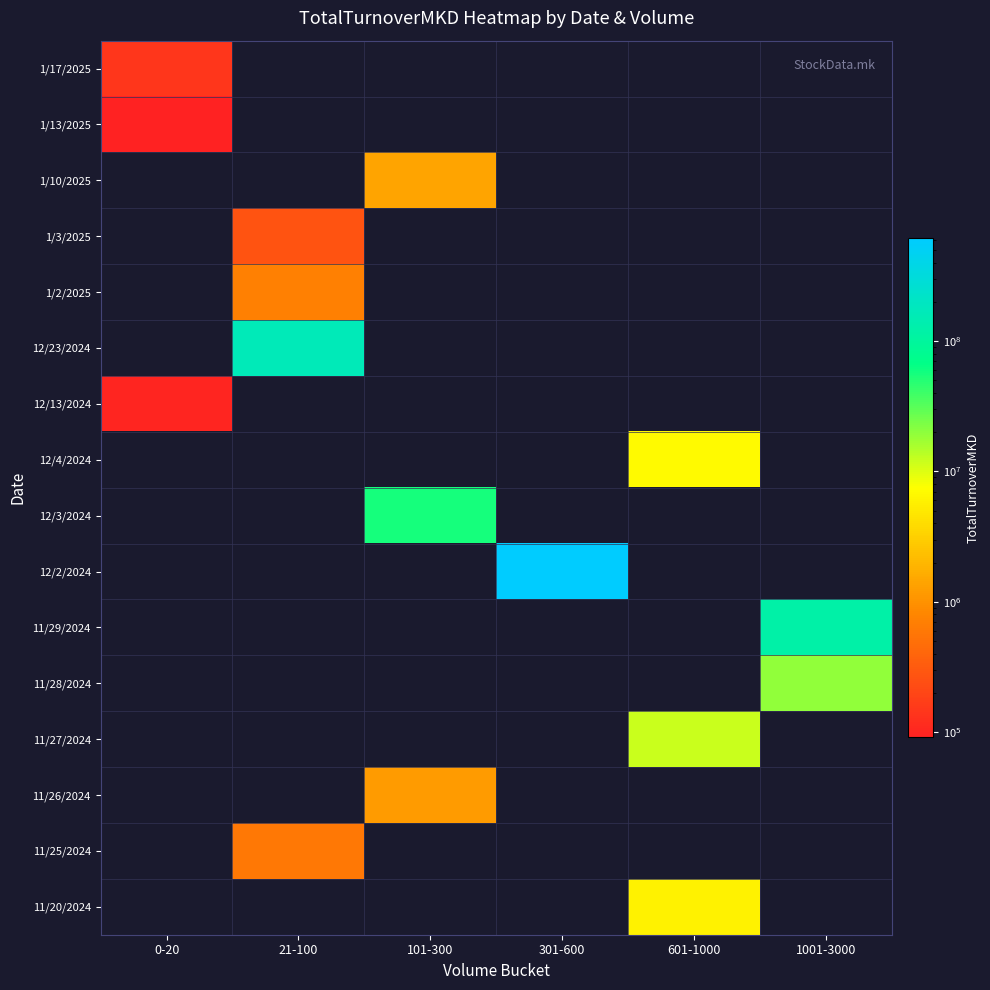

Reading left to right, transcribe all the data shown in this chart.

1/17/2025: 0-20=142500	21-100=0	101-300=0	301-600=0	601-1000=0	1001-3000=0
1/13/2025: 0-20=91000	21-100=0	101-300=0	301-600=0	601-1000=0	1001-3000=0
1/10/2025: 0-20=0	21-100=0	101-300=1397760	301-600=0	601-1000=0	1001-3000=0
1/3/2025: 0-20=0	21-100=268800	101-300=0	301-600=0	601-1000=0	1001-3000=0
1/2/2025: 0-20=0	21-100=704700	101-300=0	301-600=0	601-1000=0	1001-3000=0
12/23/2024: 0-20=0	21-100=166506300	101-300=0	301-600=0	601-1000=0	1001-3000=0
12/13/2024: 0-20=97730	21-100=0	101-300=0	301-600=0	601-1000=0	1001-3000=0
12/4/2024: 0-20=0	21-100=0	101-300=0	301-600=0	601-1000=6898500	1001-3000=0
12/3/2024: 0-20=0	21-100=0	101-300=55497750	301-600=0	601-1000=0	1001-3000=0
12/2/2024: 0-20=0	21-100=0	101-300=0	301-600=619978869	601-1000=0	1001-3000=0
11/29/2024: 0-20=0	21-100=0	101-300=0	301-600=0	601-1000=0	1001-3000=119352958
11/28/2024: 0-20=0	21-100=0	101-300=0	301-600=0	601-1000=0	1001-3000=19311116
11/27/2024: 0-20=0	21-100=0	101-300=0	301-600=0	601-1000=12156840	1001-3000=0
11/26/2024: 0-20=0	21-100=0	101-300=1187820	301-600=0	601-1000=0	1001-3000=0
11/25/2024: 0-20=0	21-100=600522	101-300=0	301-600=0	601-1000=0	1001-3000=0
11/20/2024: 0-20=0	21-100=0	101-300=0	301-600=0	601-1000=6012919	1001-3000=0